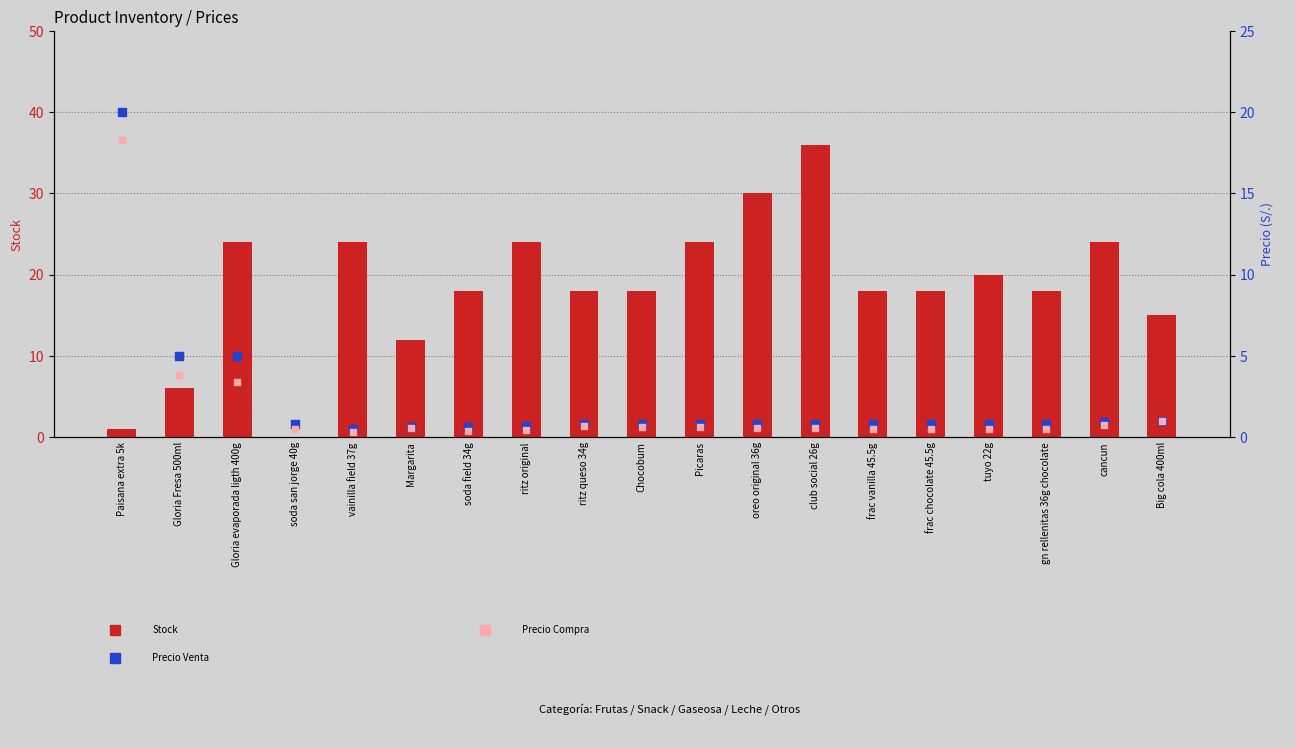

Is the value of Stock at oreo original 36g greater than the value of Precio Venta at Chocobum?

Yes